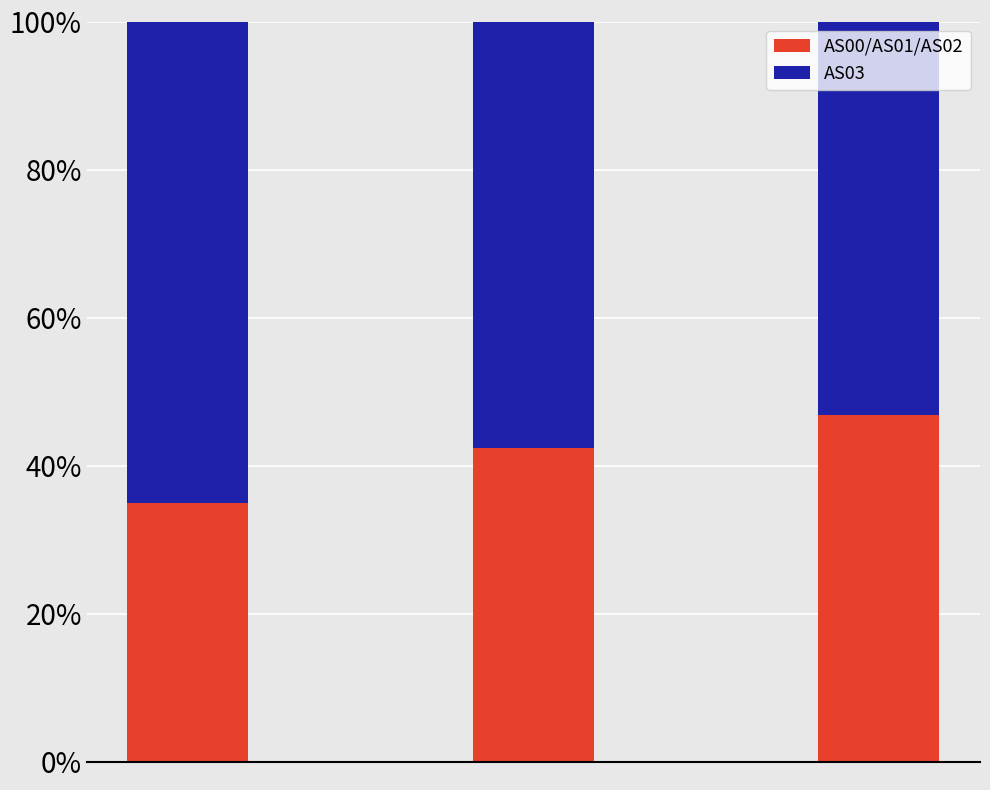

Reading left to right, what are the values for AS00/AS01/AS02?

35.0	42.4	46.8